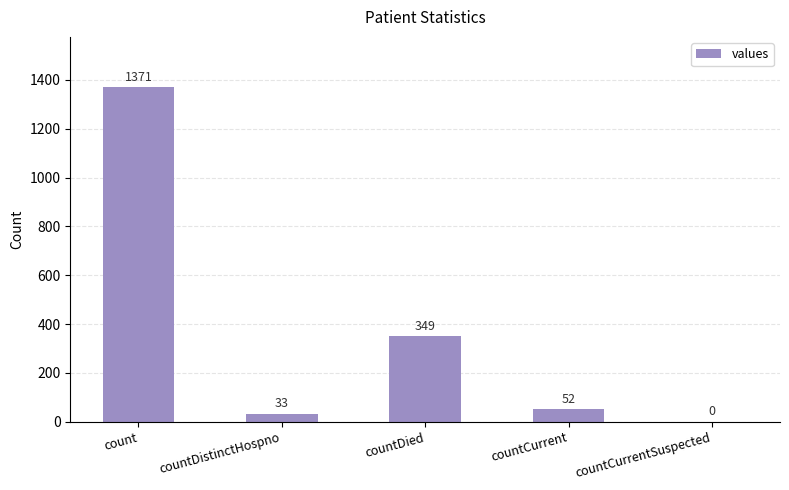

At which category does the chart reach its peak across all series?

count